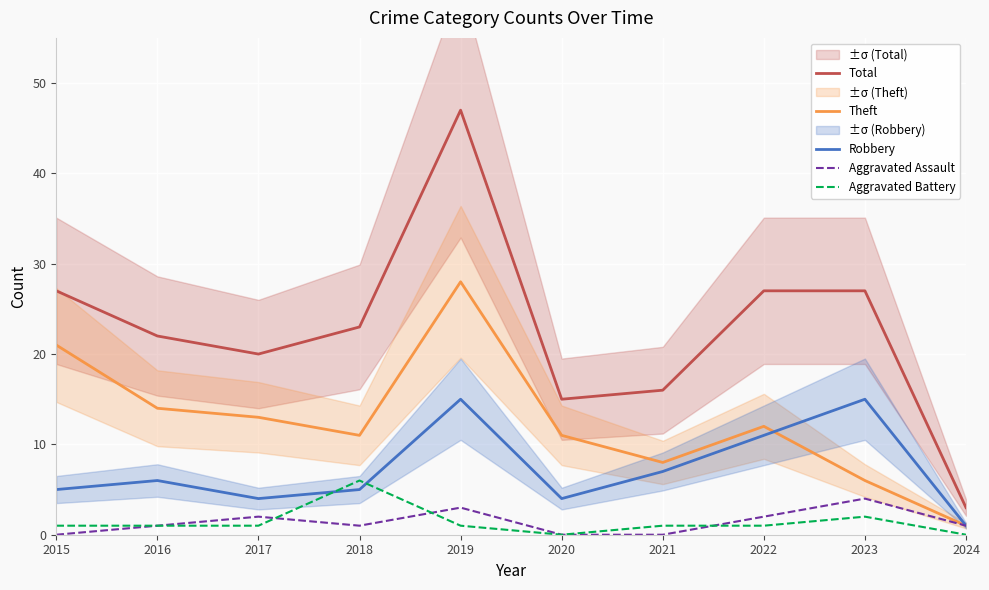

True or false: Aggravated Assault and Total cross at least once.

False